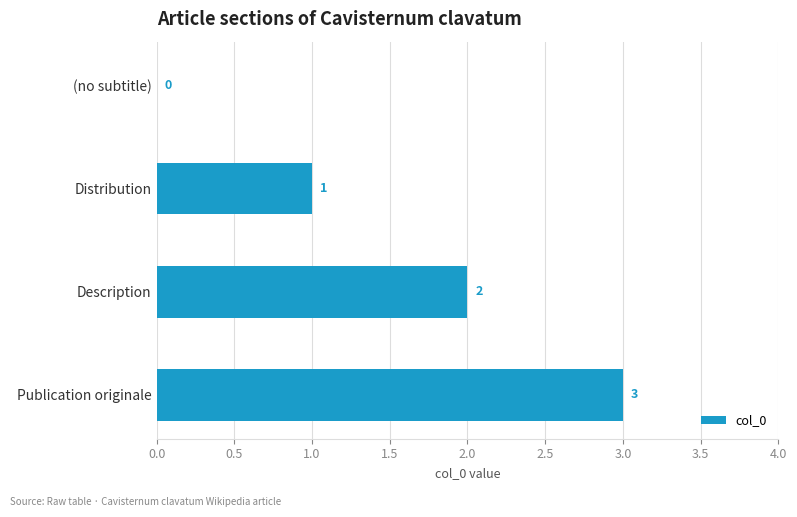

Which category has the highest value across all series?

Publication originale